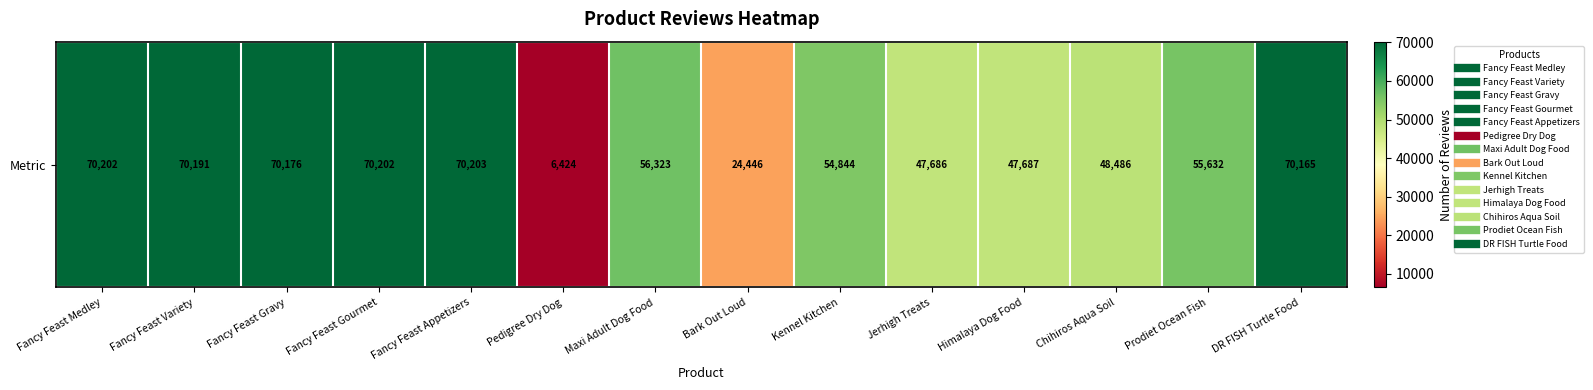

Reading left to right, extract all data points from this chart.

70202	70191	70176	70202	70203	6424	56323	24446	54844	47686	47687	48486	55632	70165